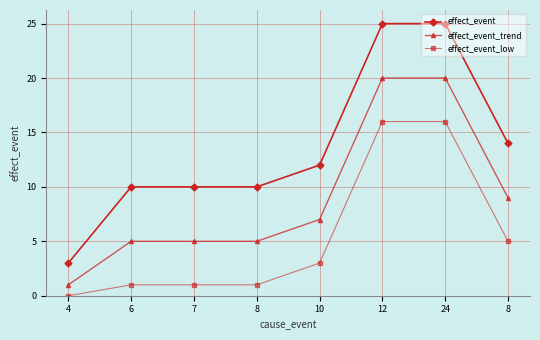

How many lines are shown in the chart?

3